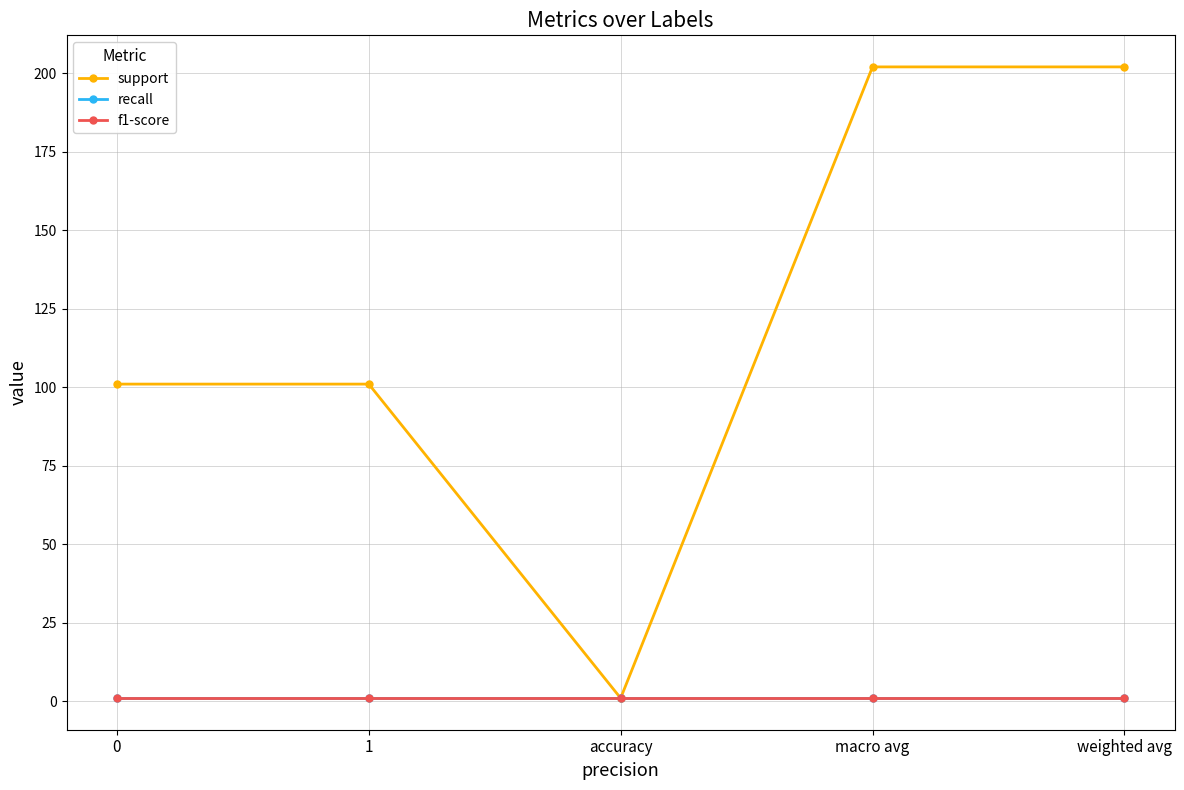

What is the lowest value of the recall series?

1